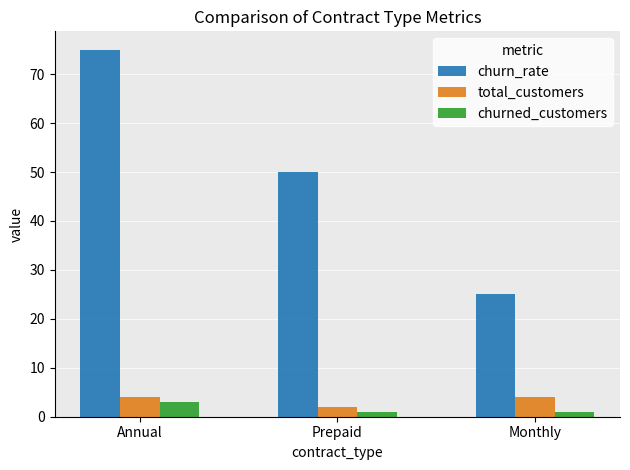

What is the difference between the maximum and minimum values in the churn_rate series?

50